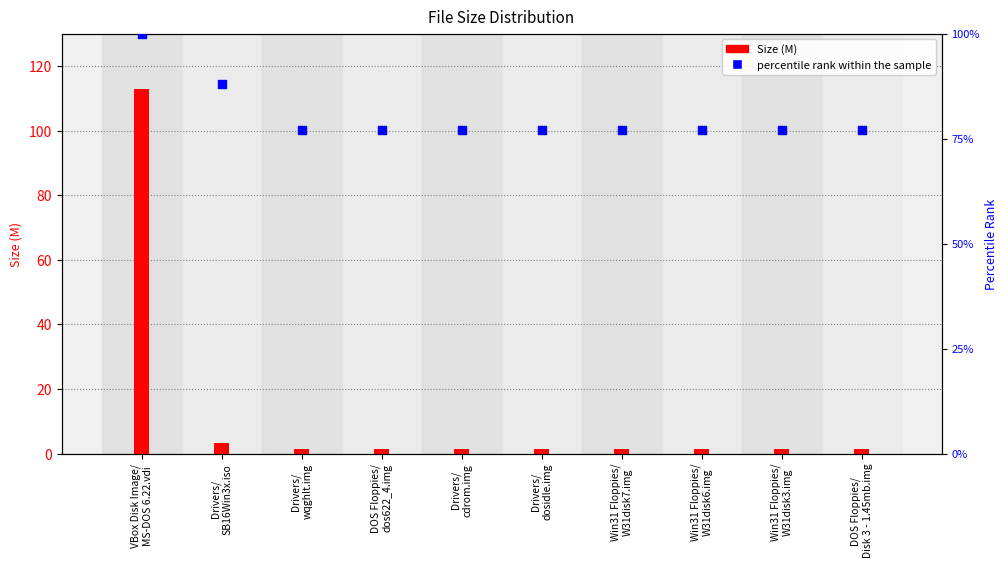

Which series has the largest Y range (max minus min)?

Size (M)